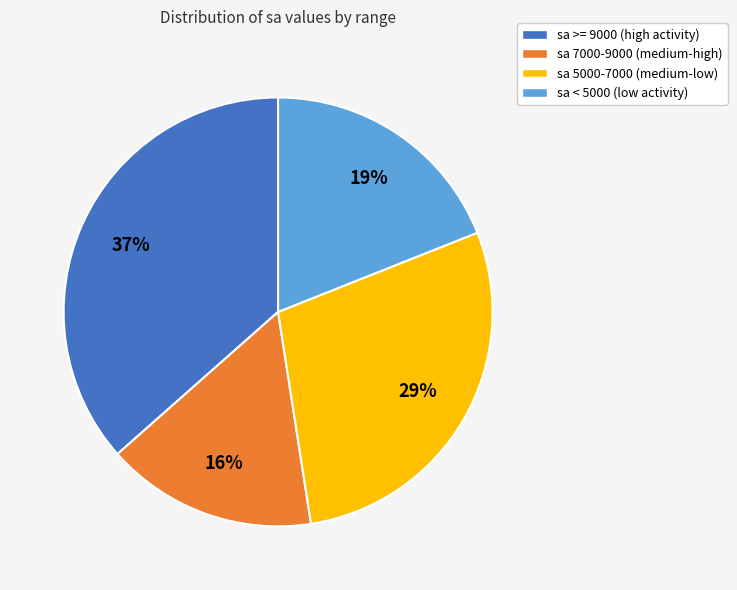

Is it true that sa 7000-9000 (medium-high) is 29% of the pie?

False